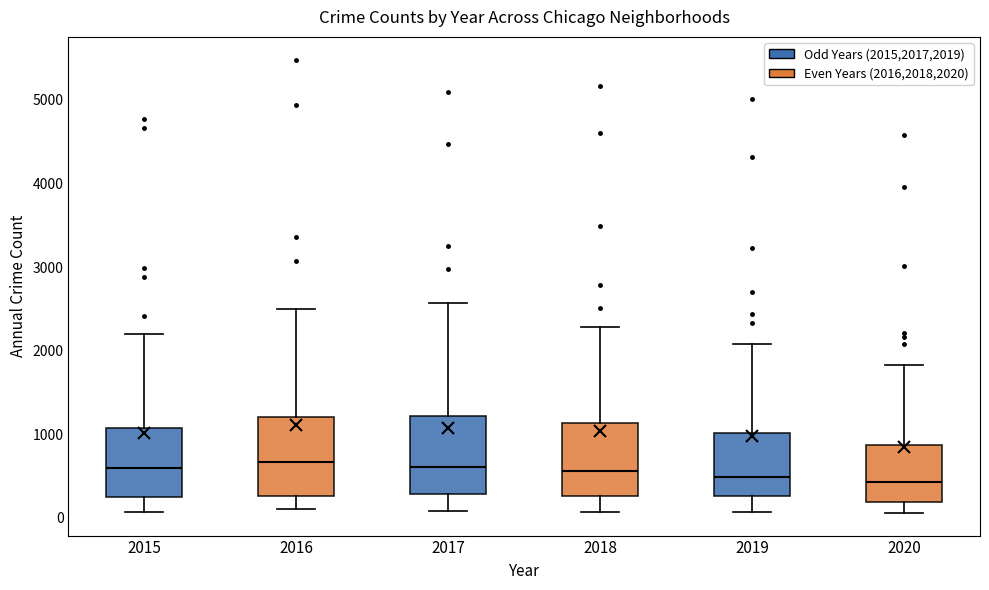

Reading left to right, transcribe this box plot: for each box, give where its median line is, the range the box spans, and where its two whiskers end, as read against the y-axis. The values are not printed on the chart, so give them approximately, as read against the axis.

2015: median 600, box 300 to 1100, whiskers 100 to 2200
2016: median 700, box 300 to 1200, whiskers 100 to 2500
2017: median 600, box 300 to 1200, whiskers 100 to 2600
2018: median 600, box 300 to 1100, whiskers 100 to 2300
2019: median 500, box 300 to 1000, whiskers 100 to 2100
2020: median 400, box 200 to 900, whiskers 100 to 1800